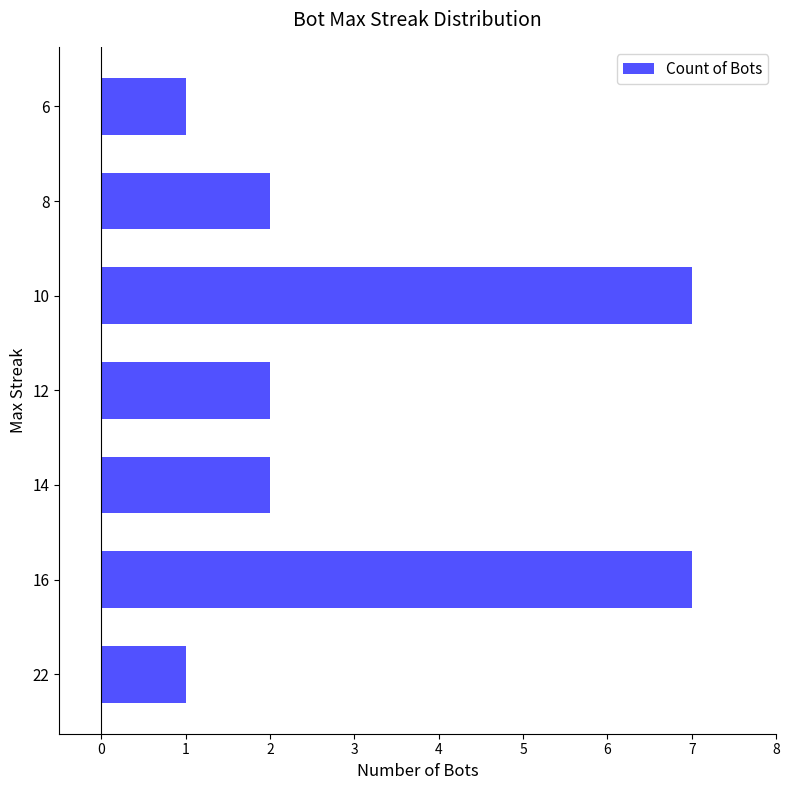

How many distinct data groups are displayed?

1